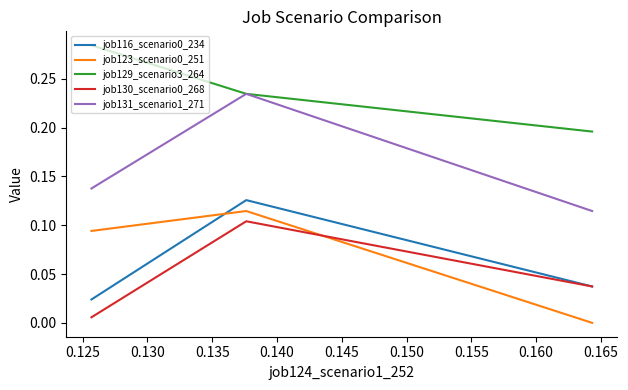

Which series has the largest total across all categories?

job129_scenario3_264